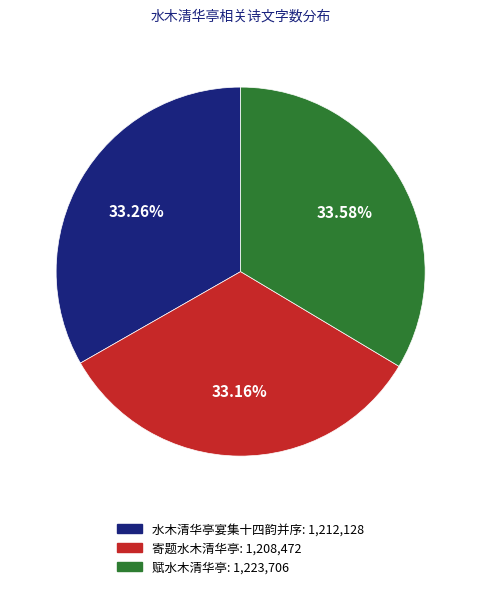

Does any single category account for the majority?

No